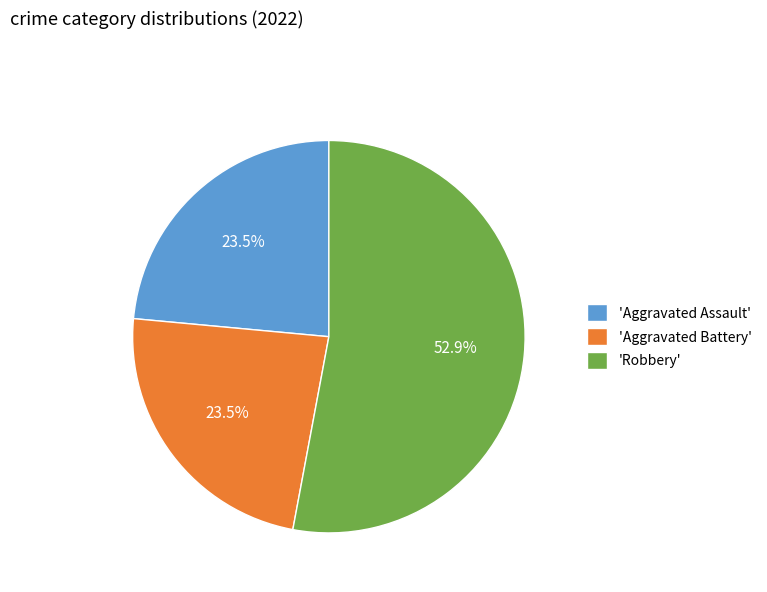

What is the largest slice in the pie chart?

'Robbery'